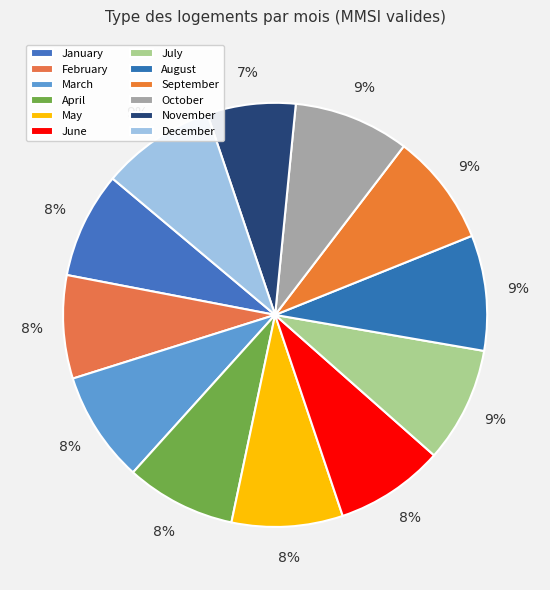

What is the largest slice in the pie chart?

October